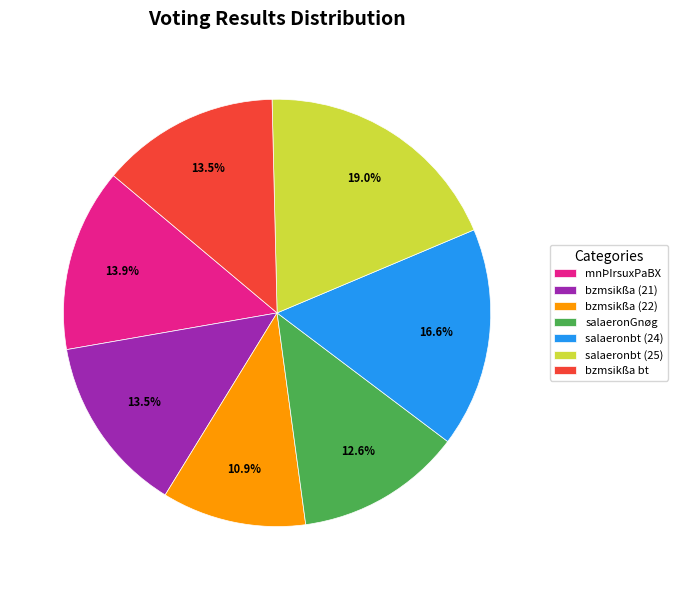

Is salaeronbt (25) the majority of the pie?

No